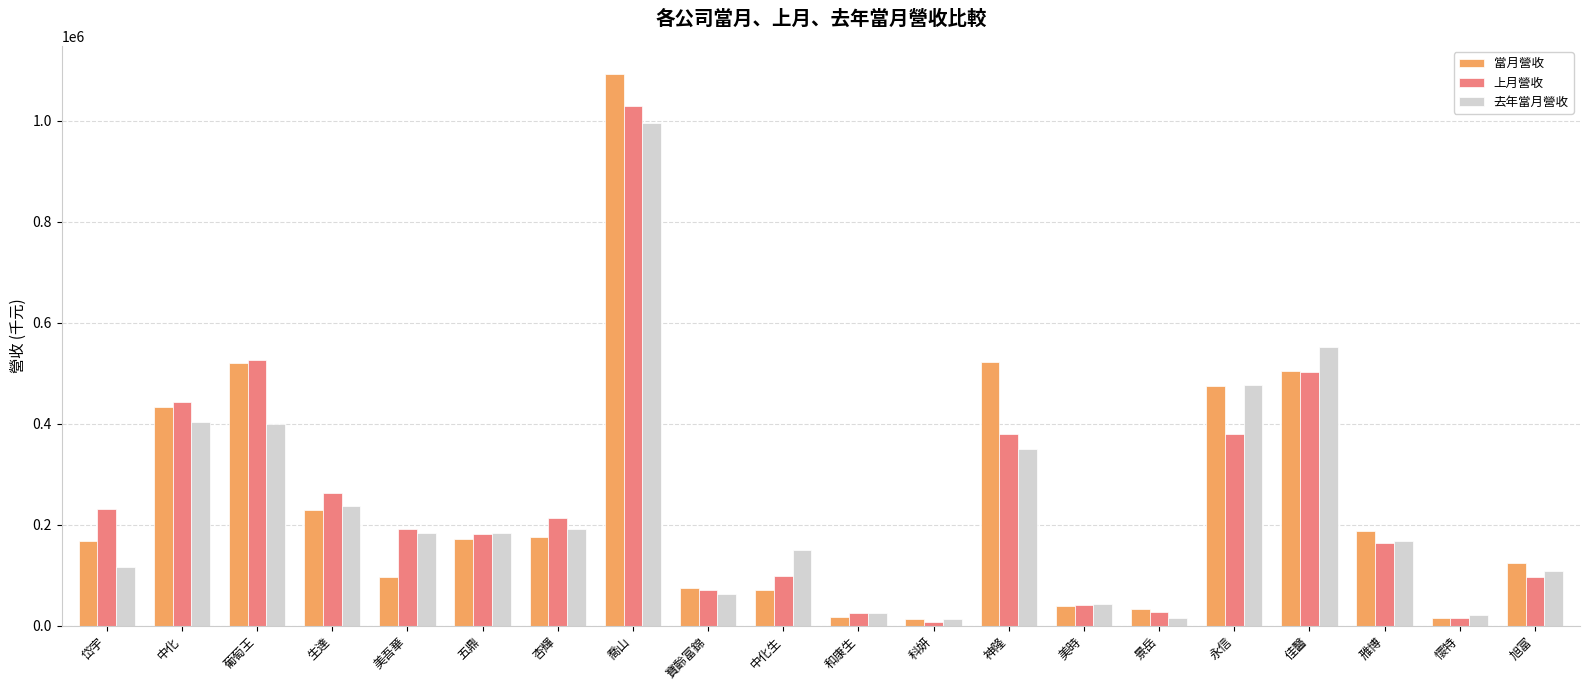

At how many categories does at least one series exceed 634527?

1